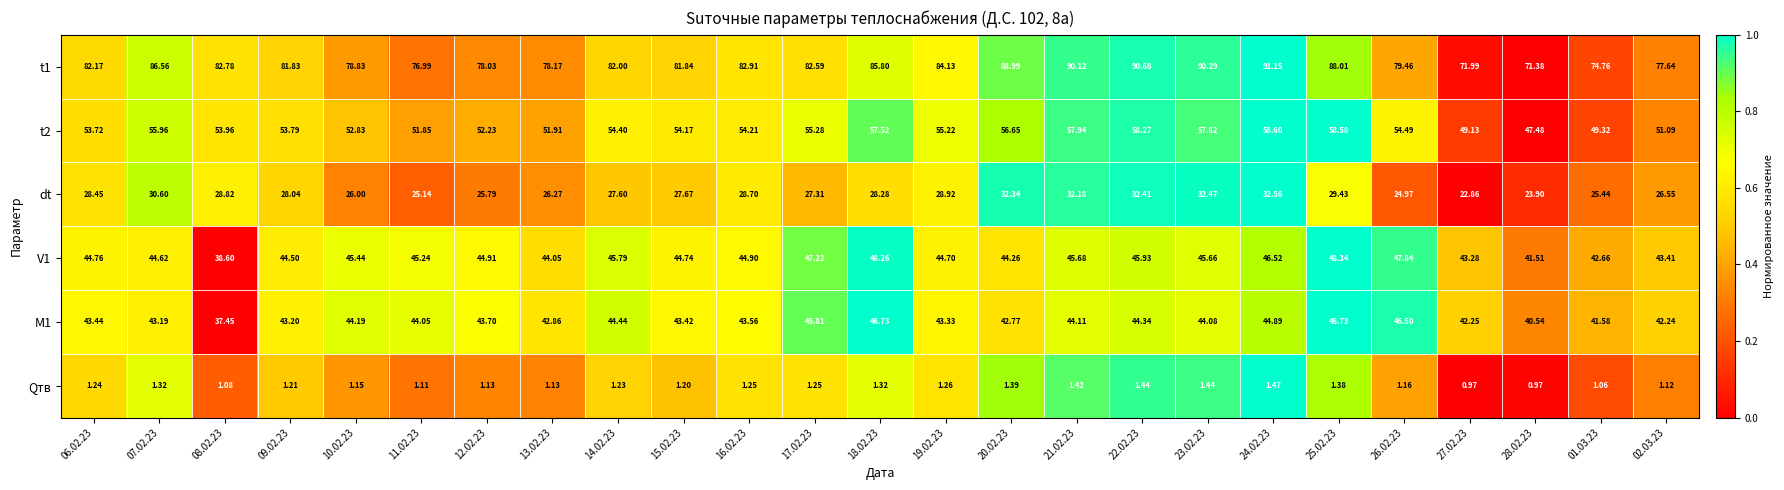

Which series changed the most between 21.02.23 and 28.02.23?

t1